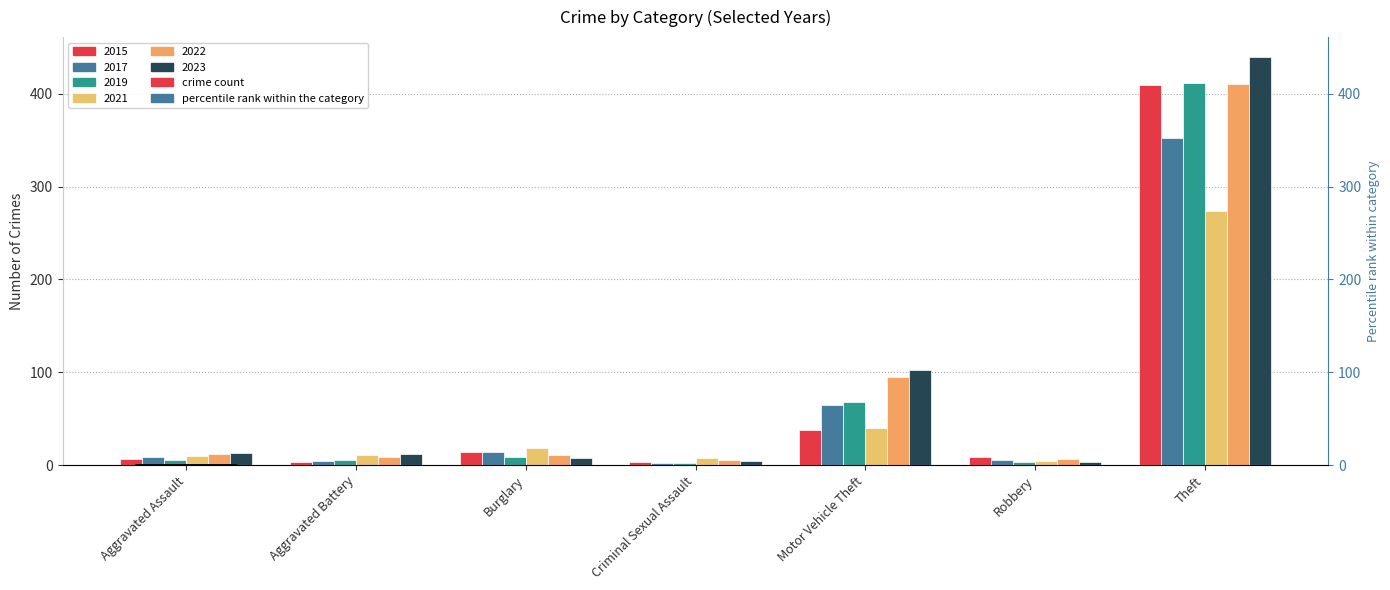

How many data points in 2021 are above 11?

3